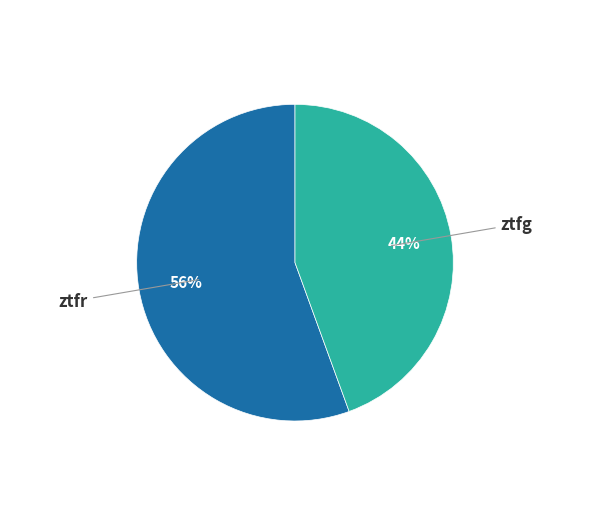

Do ztfr and ztfg together represent more than half of the pie?

Yes